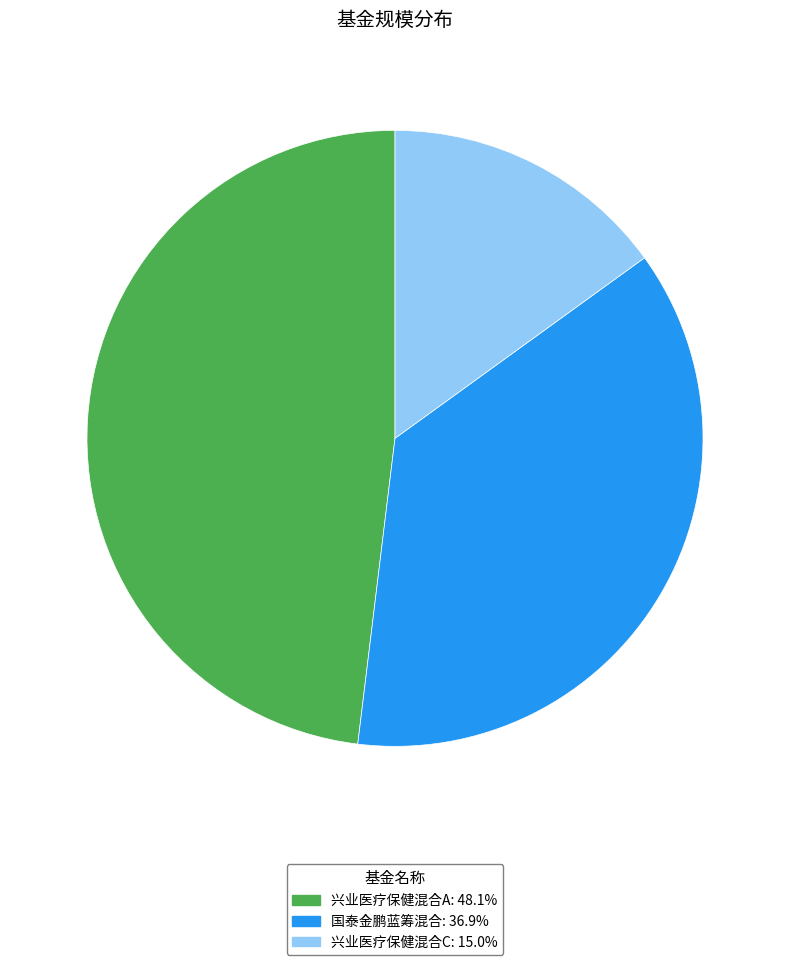

Is 兴业医疗保健混合A the majority of the pie?

No